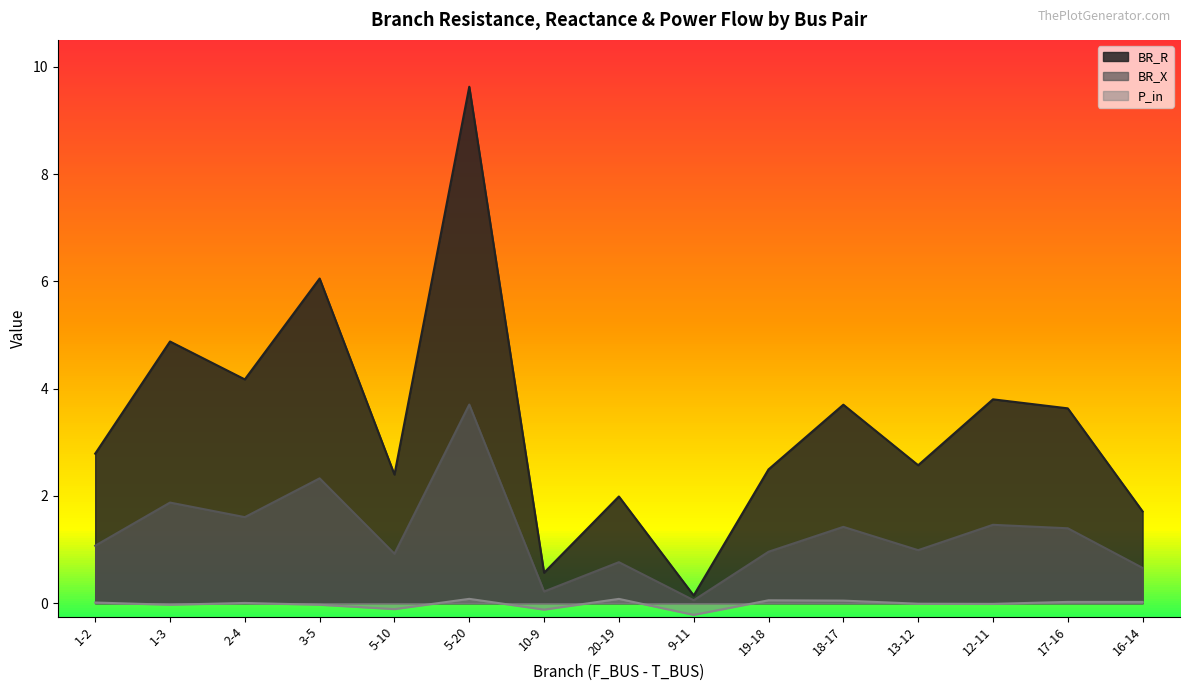

What are all the series names shown in the legend?

BR_R, BR_X, P_in